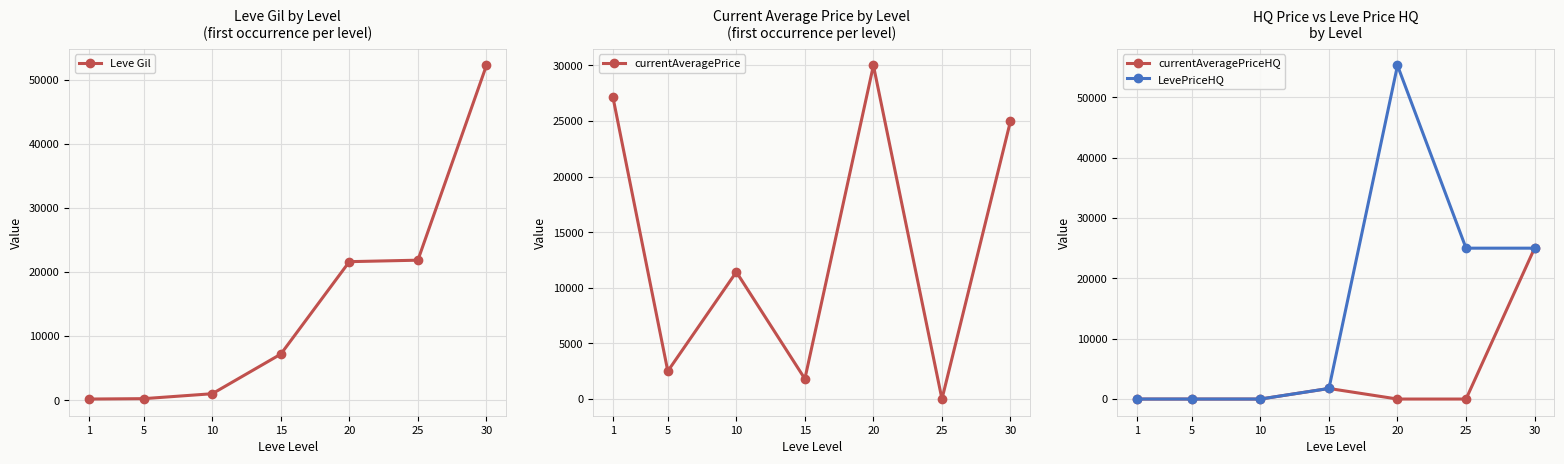

How many intersections are there between LevePriceHQ and Leve Gil?

2